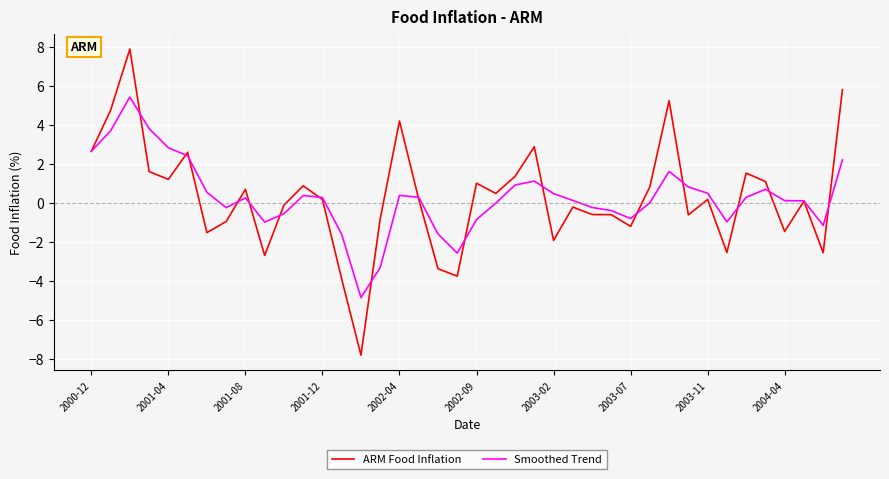

What are all the series names shown in the legend?

ARM Food Inflation, Smoothed Trend